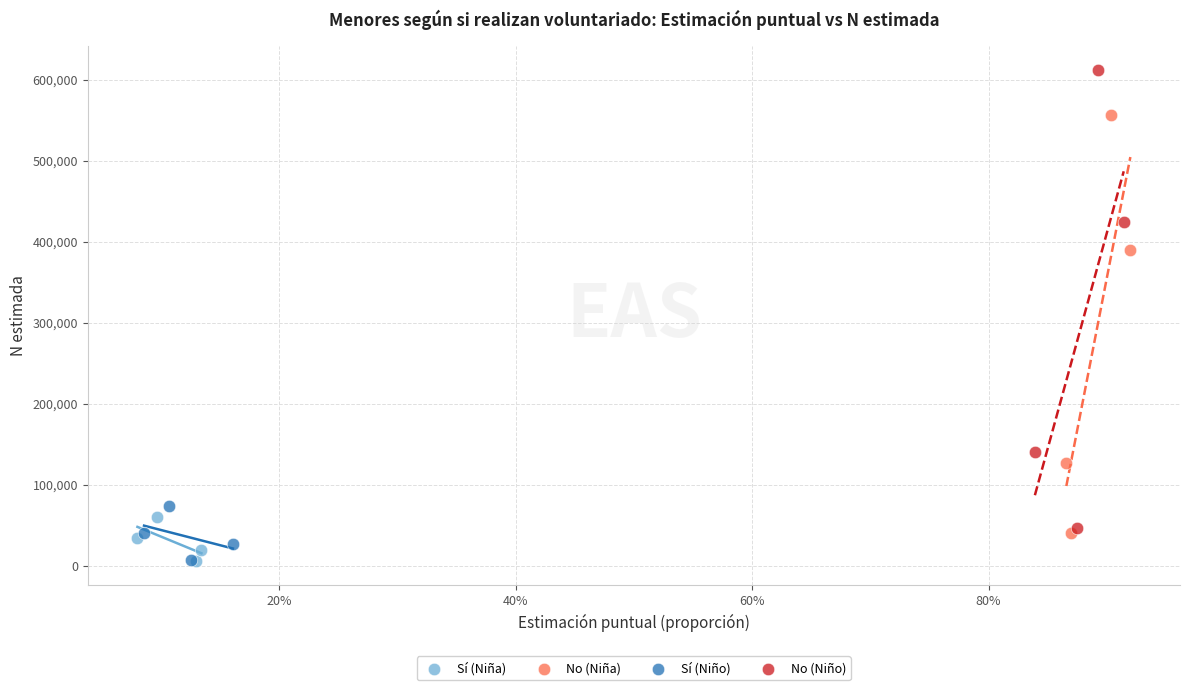

Which series has the largest Y range (max minus min)?

No (Niño)